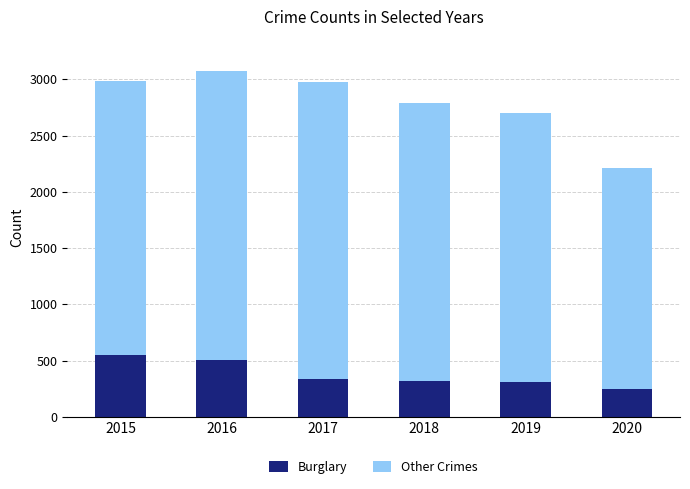

What is the sum of the Burglary values at 2017 and 2018?

658